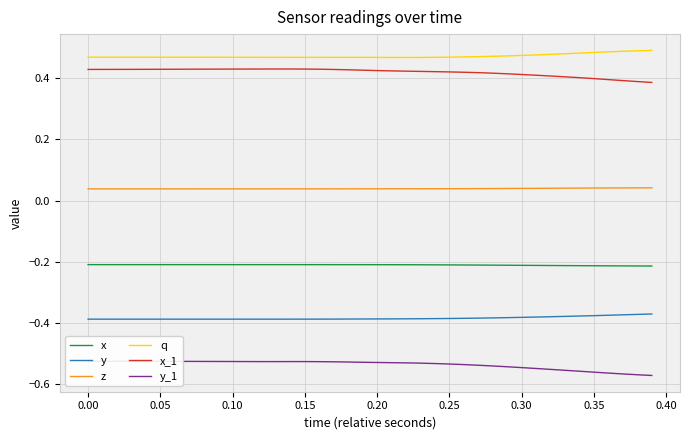

True or false: x has a value of -0.0 at 0.05.

False